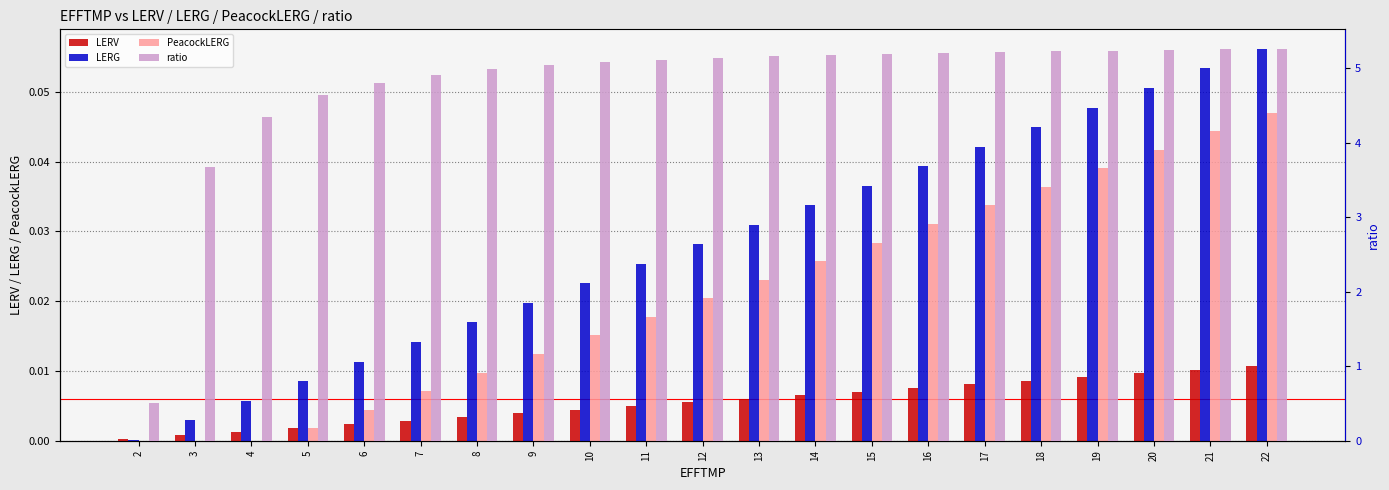

What is the sum of all ratio values?

100.4